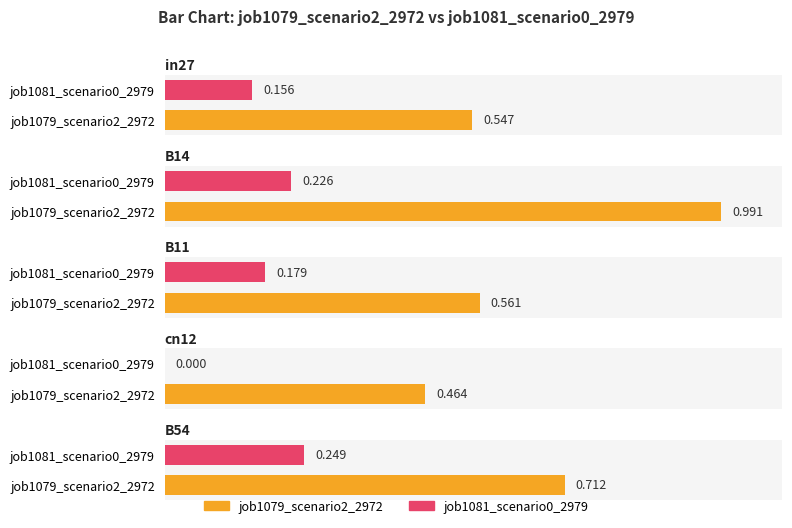

How many values in job1081_scenario0_2979 are above zero?

4